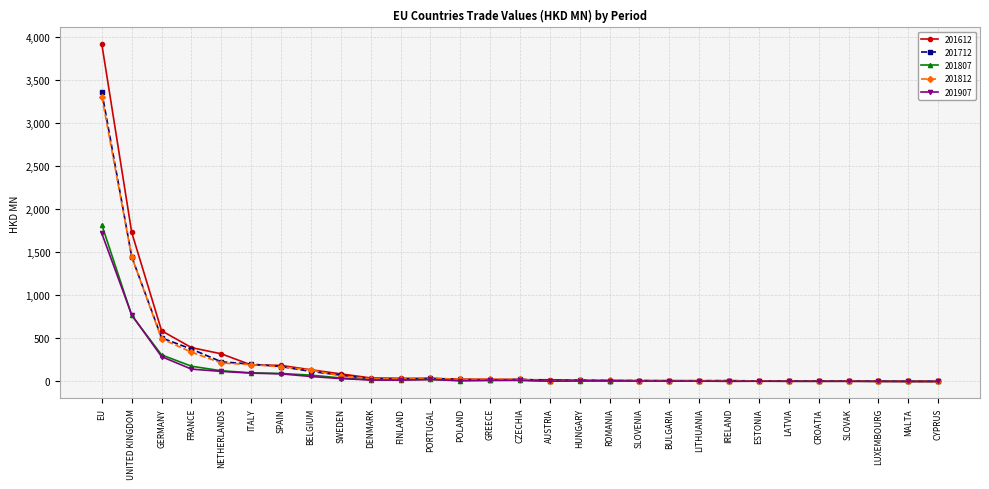

Which category has the highest value in the 201612 series?

EU